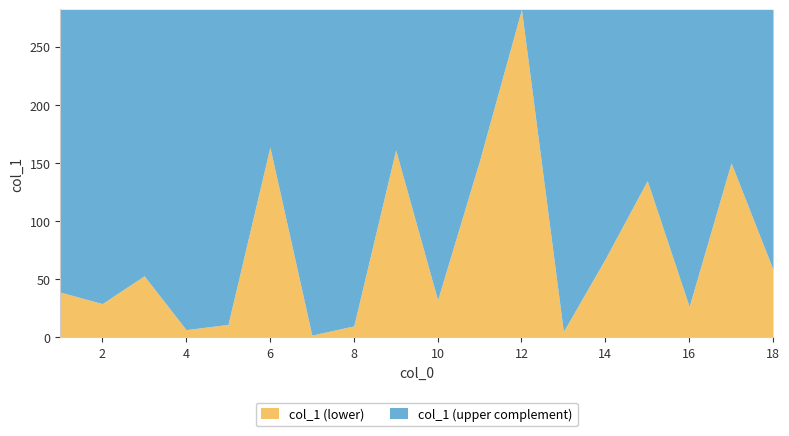

The value of col_1 (lower) at 12 is 282.2. True or false?

True